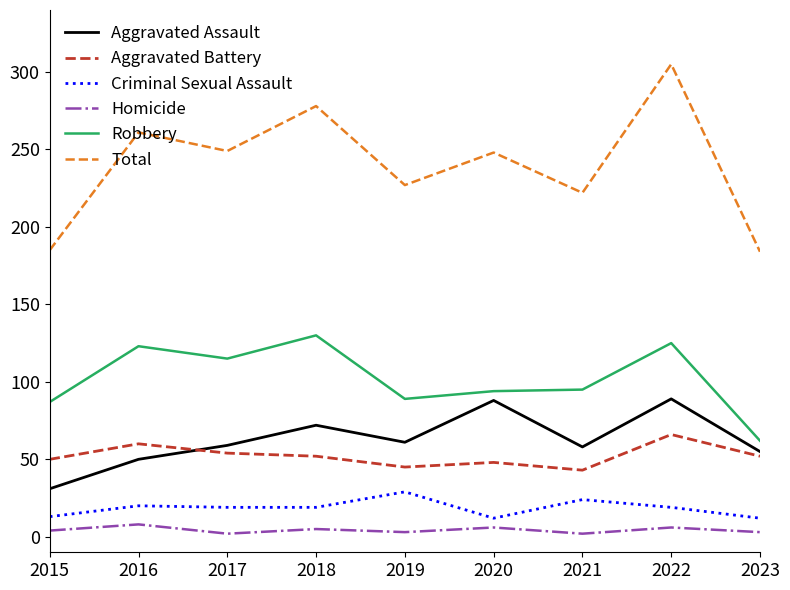

Which series has the largest total across all categories?

Total